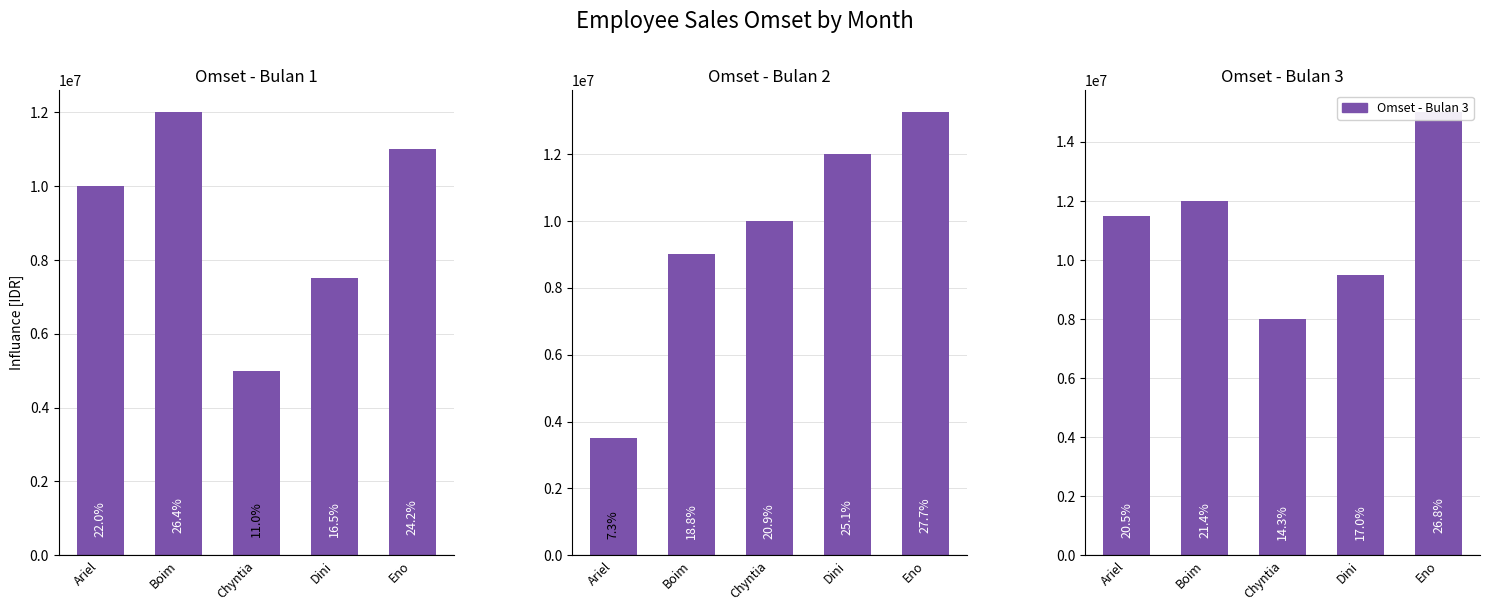

What is the spread (max minus min) of values at Ariel?

8000000